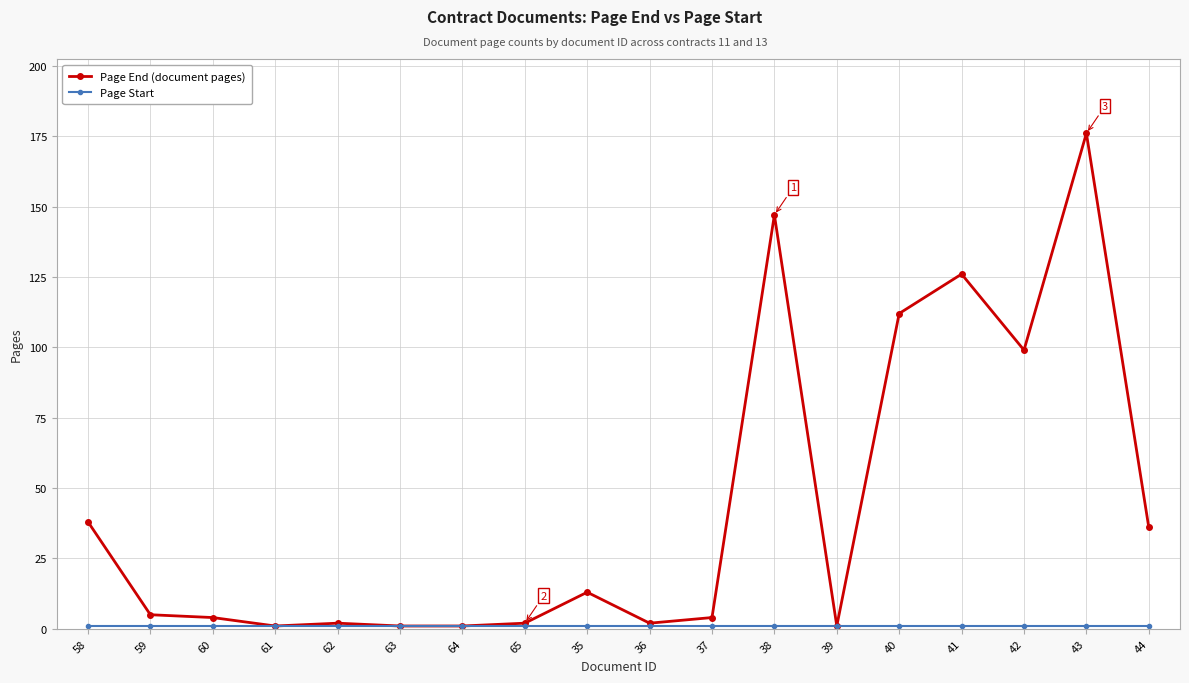

What is the label of the 9th point from the left?

35